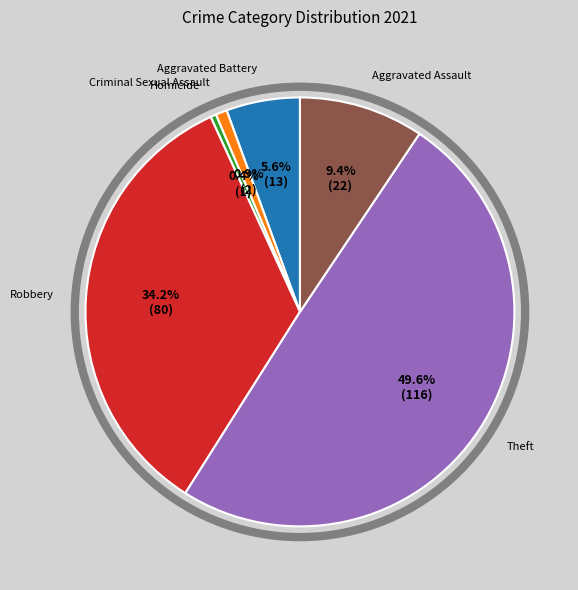

Combined, what portion of the pie is Aggravated Battery and Homicide?

6.0%